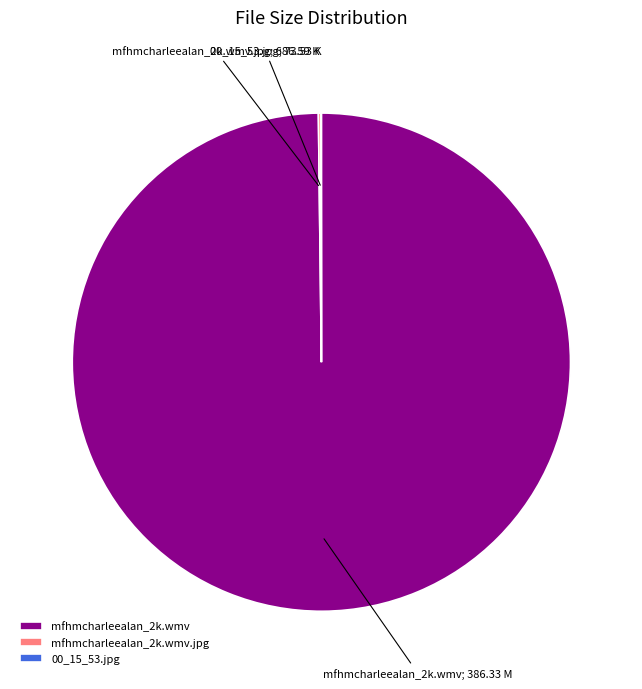

Is there a majority slice in this chart?

Yes